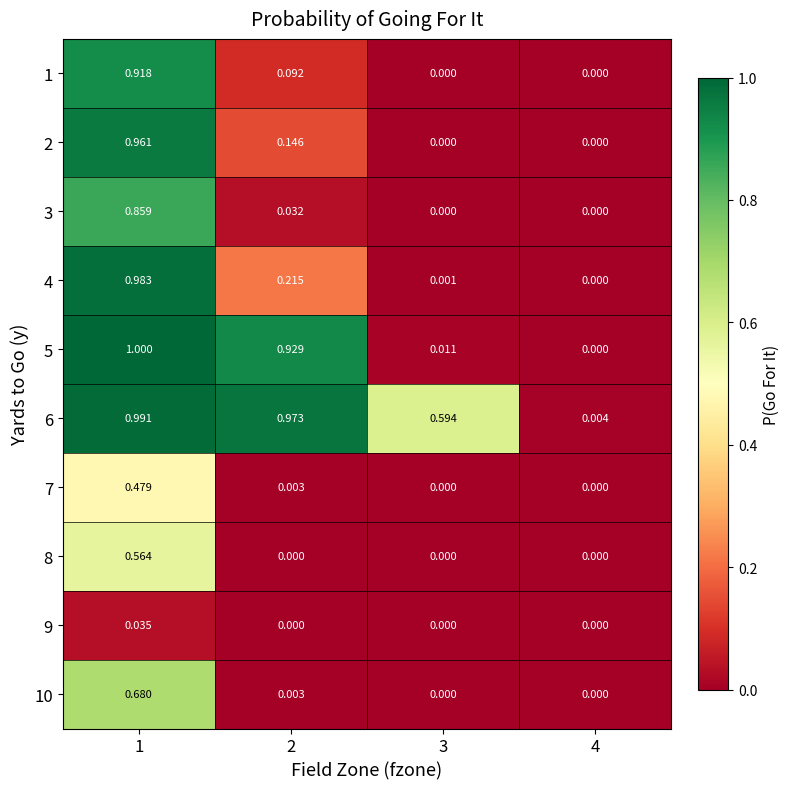

Is the value of 7 at 1 greater than the value of 6 at 2?

No